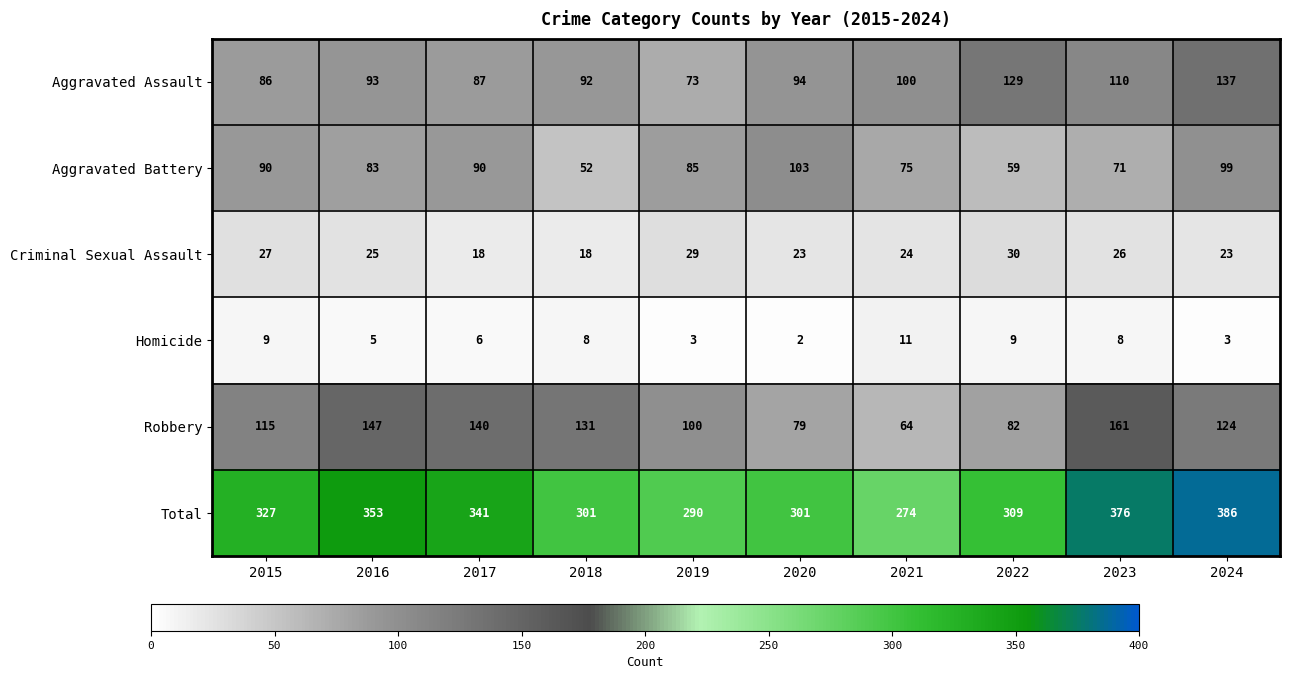

At which label does Aggravated Assault reach its peak?

2024